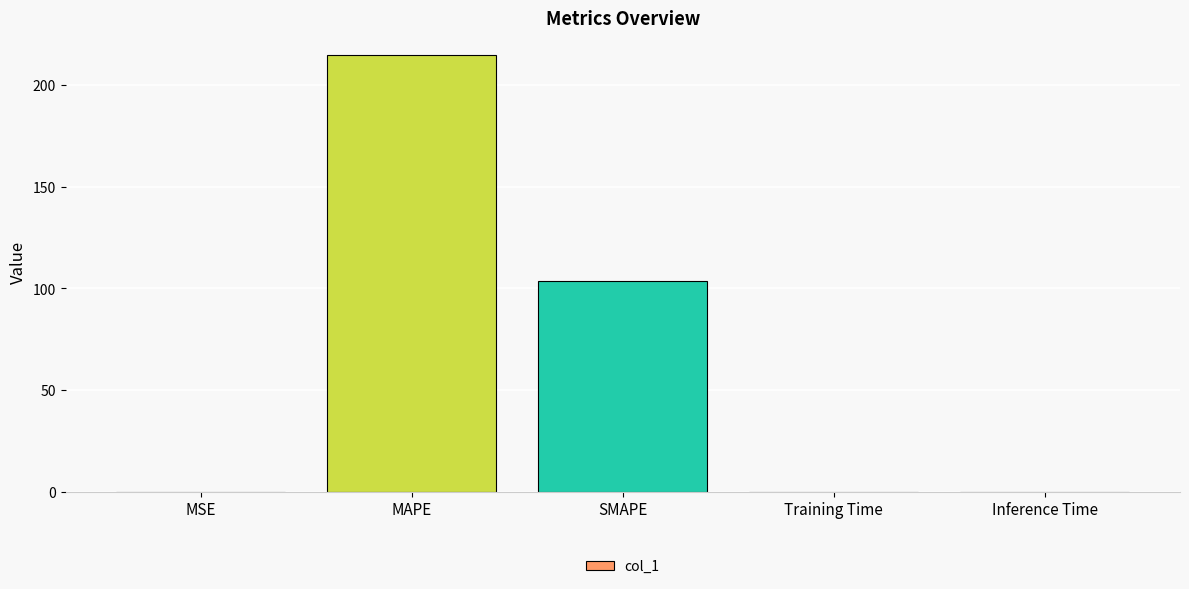

Does the chart contain stacked bars?

No